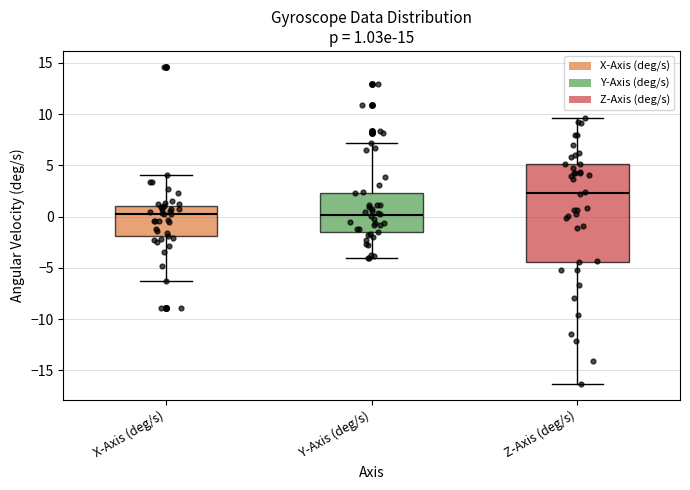

Which box is the tallest, from its lower edge to its upper edge?

Z-Axis (deg/s)